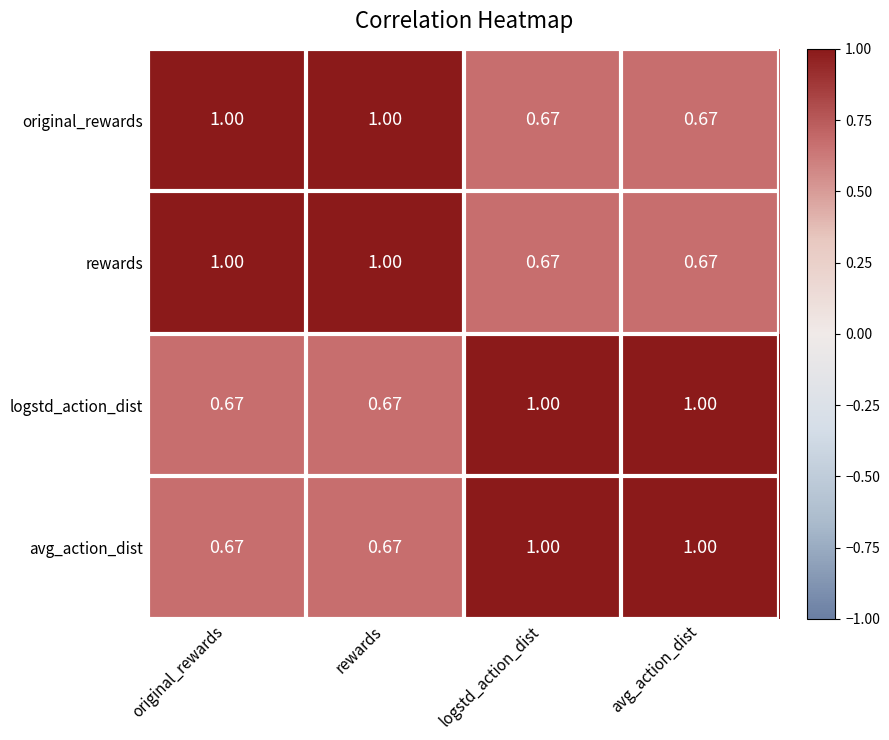

How many series are shown in this chart?

4